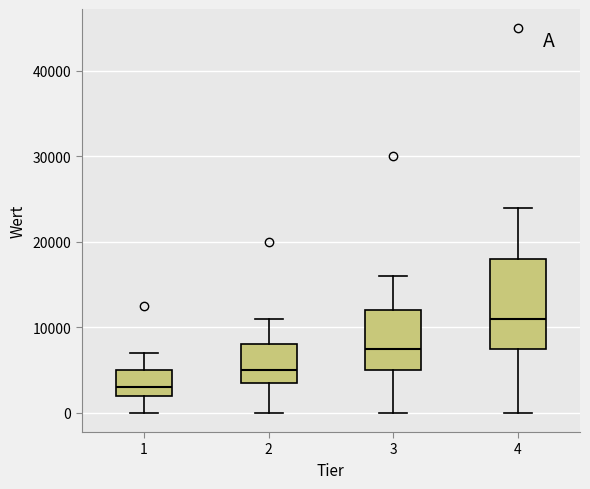

Reading left to right, transcribe this box plot: for each box, give where its median line is, the range the box spans, and where its two whiskers end, as read against the y-axis. The values are not printed on the chart, so give them approximately, as read against the axis.

1: median 3000, box 2000 to 5000, whiskers 0 to 7000
2: median 5000, box 4000 to 8000, whiskers 0 to 11000
3: median 8000, box 5000 to 12000, whiskers 0 to 16000
4: median 11000, box 8000 to 18000, whiskers 0 to 24000